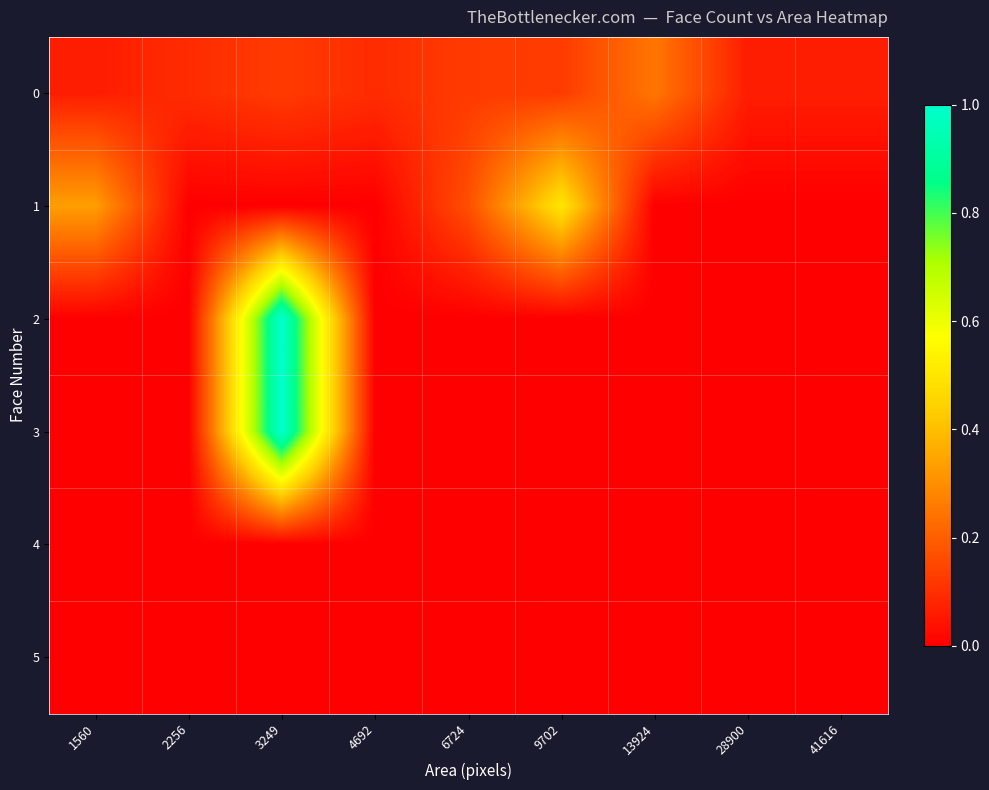

How many categories are shown in the chart?

9